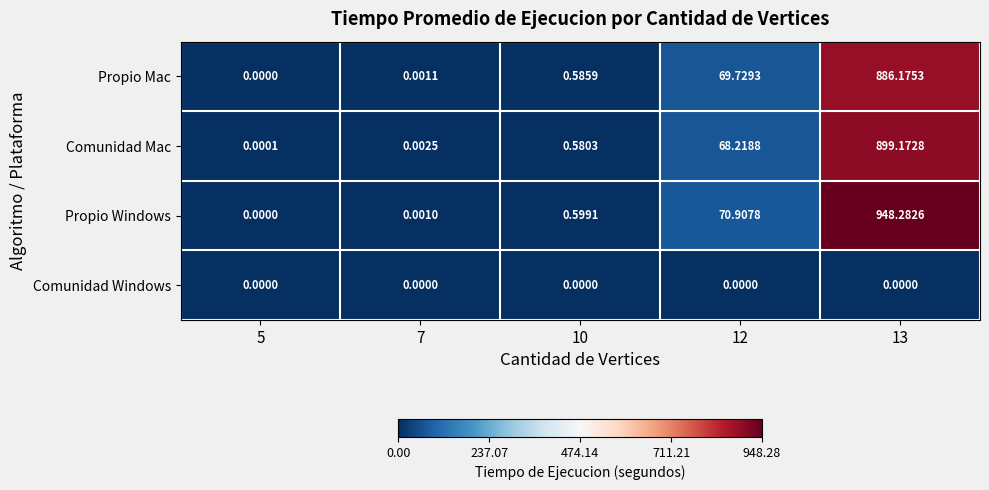

Which series has the largest total across all categories?

Propio Windows